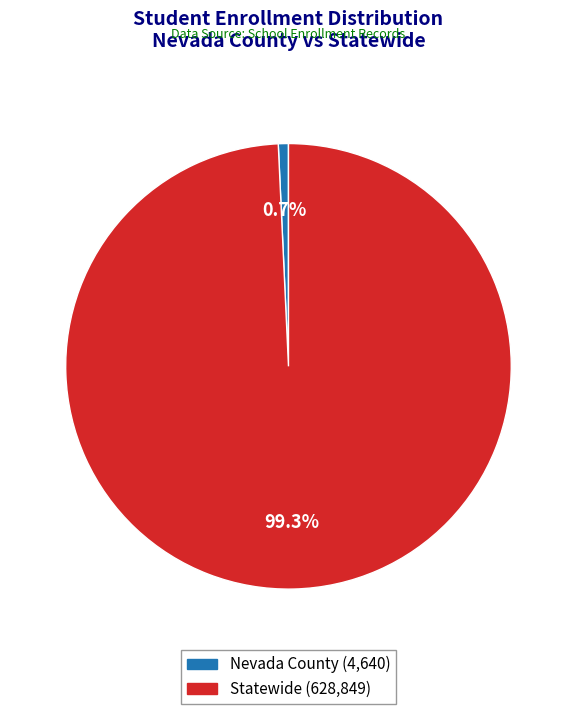

Count the number of slices in the pie.

2